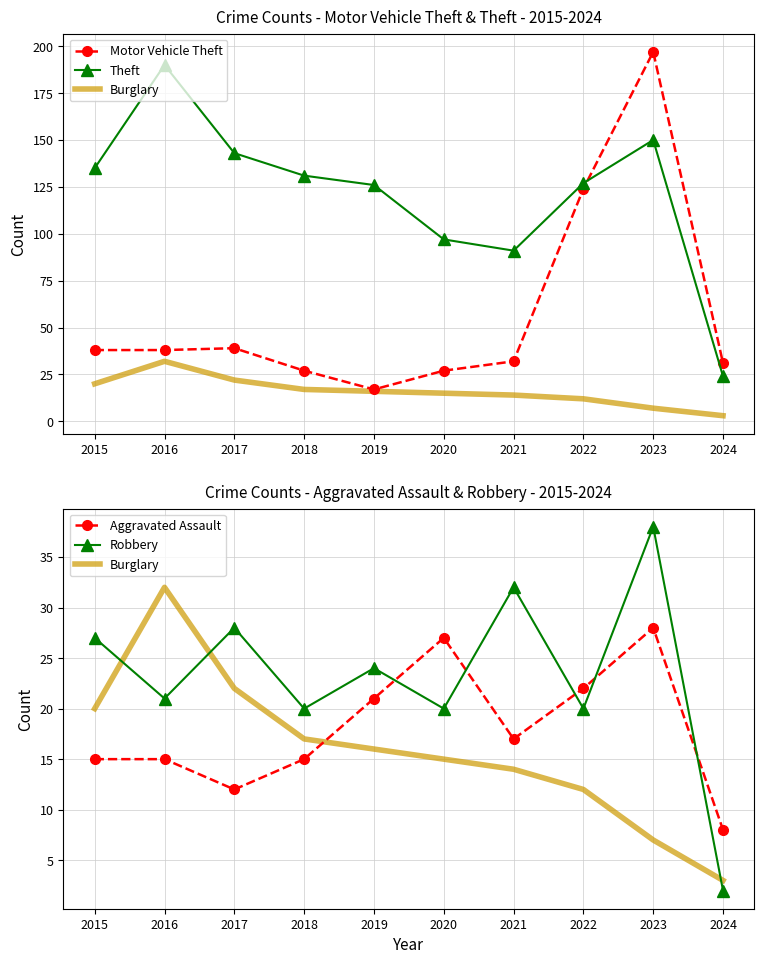

What is the highest value of the Burglary series?

32